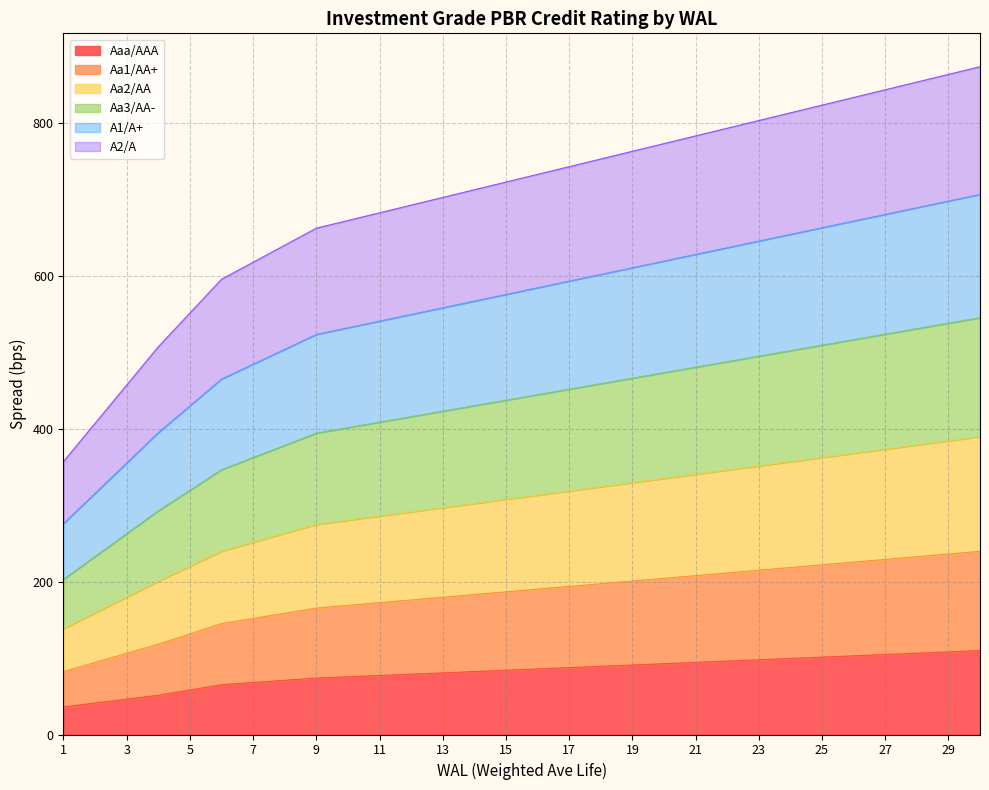

What is the maximum value for Aaa/AAA?

109.7